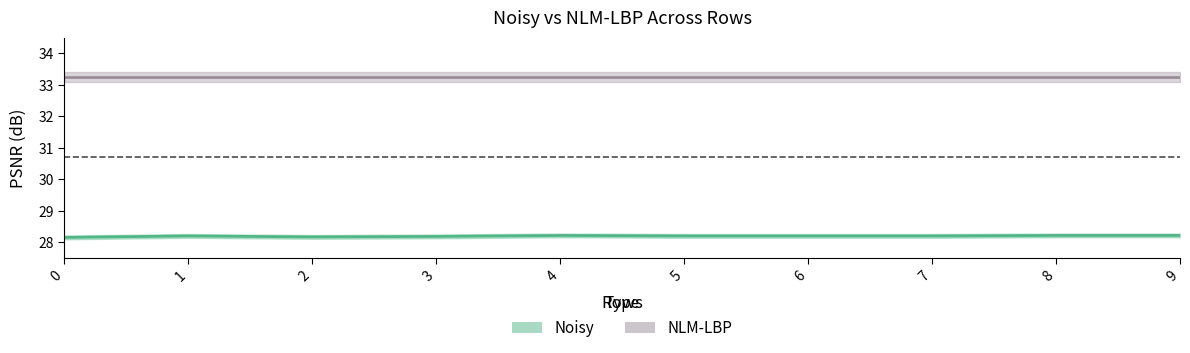

Approximately how many times larger is the value at 7 compared to 4?

1.0